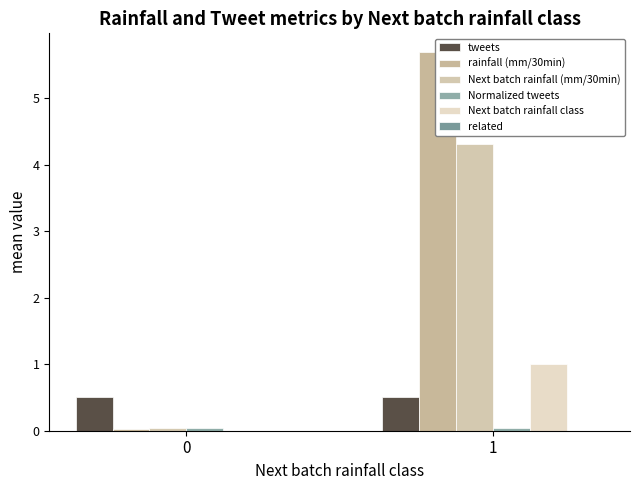

At which category is the sum across all series the highest?

1